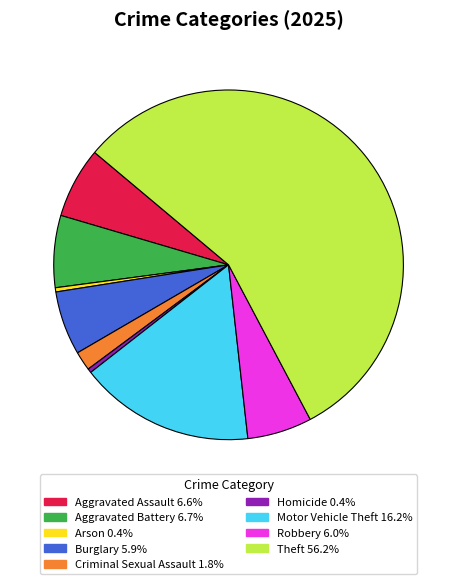

Which has a higher value, Arson or Robbery?

Robbery